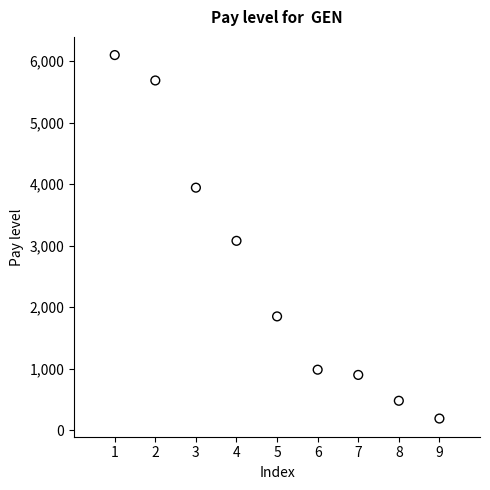

What Y value in the scatter plot is closest to 3143?

3078